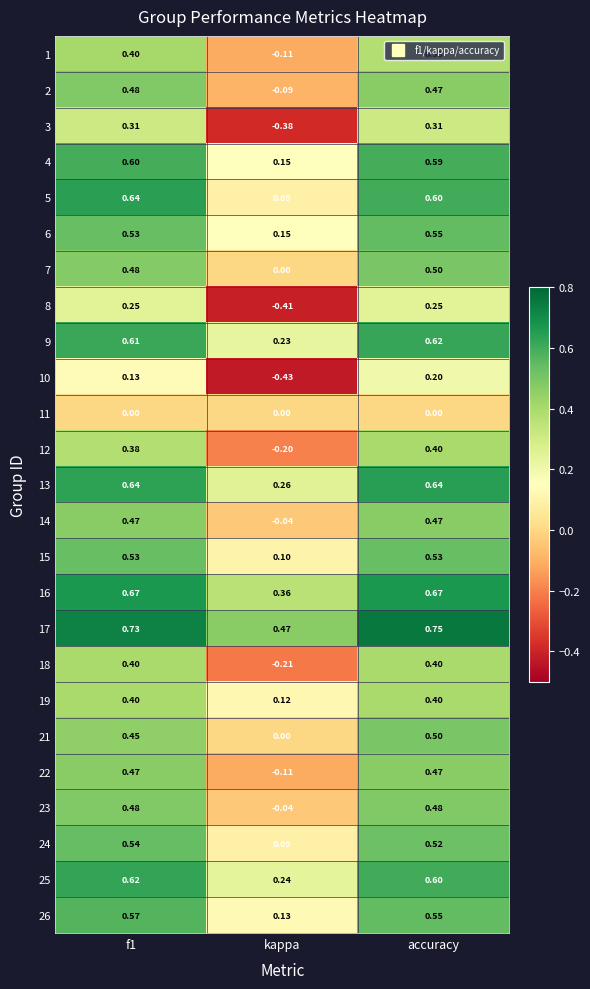

Where is 1 nearest to the value 0?

kappa